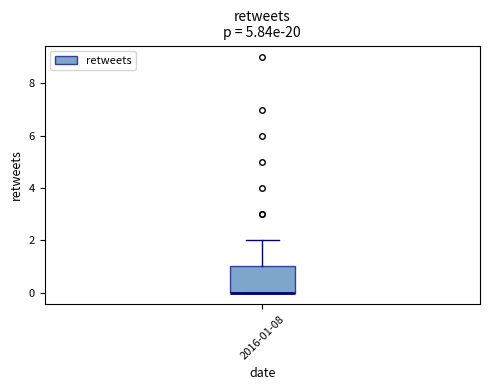

Transcribe this box plot: give where the median line is, the range the box spans, and where the two whiskers end, as read against the y-axis. The values are not printed on the chart, so give them approximately, as read against the axis.

median 0 (drawn on the box's lower edge), box 0 to 1, whiskers 0 to 2